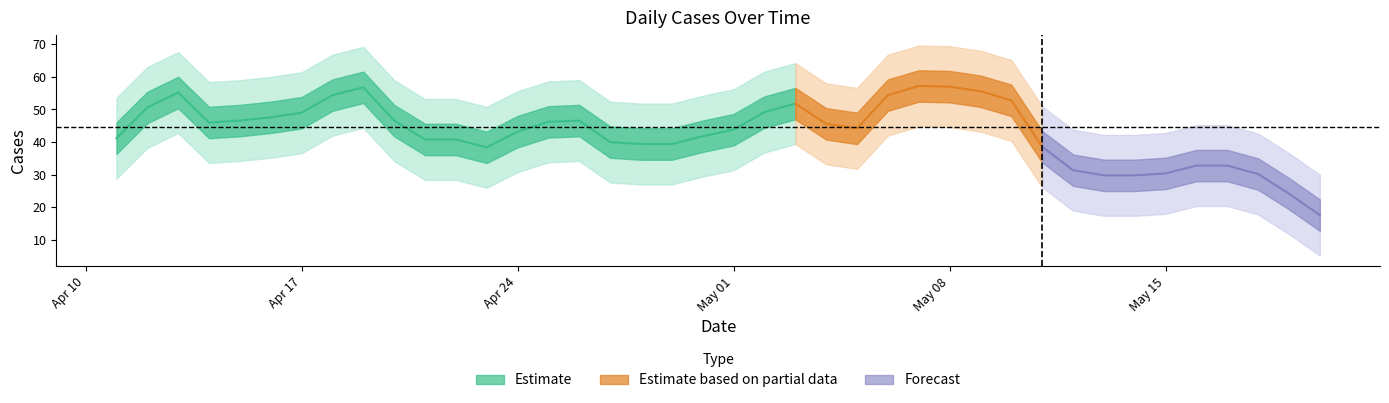

How many data points are less than 44?

20